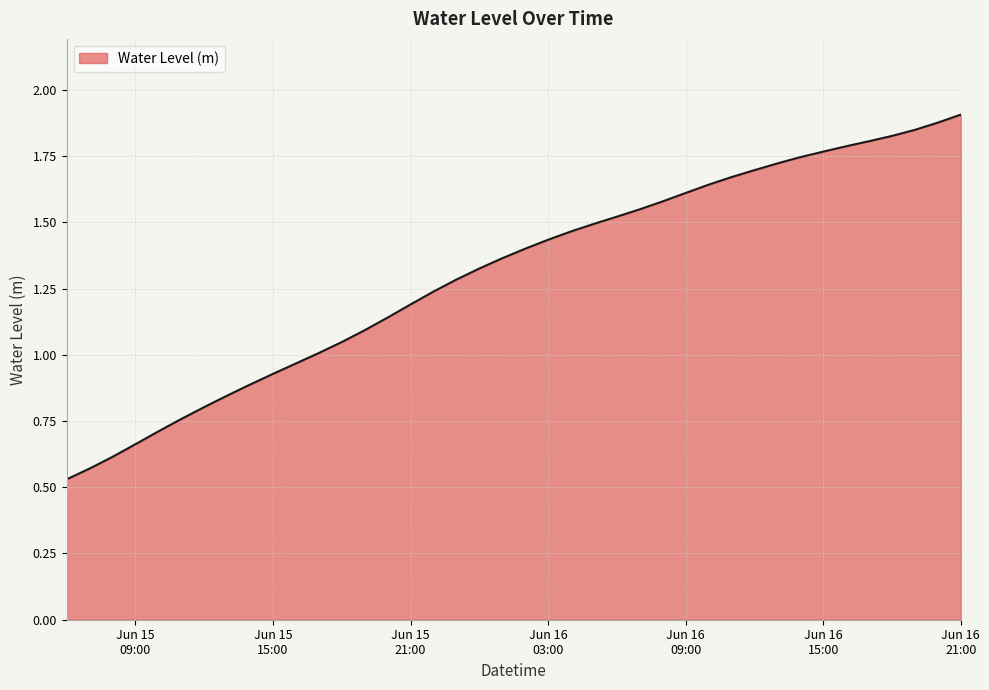

Reading left to right, list all the values displayed in this chart.

0.5	0.6	0.6	0.7	0.7	0.8	0.8	0.8	0.9	0.9	1.0	1.0	1.0	1.1	1.1	1.2	1.2	1.3	1.3	1.4	1.4	1.4	1.5	1.5	1.5	1.5	1.6	1.6	1.6	1.7	1.7	1.7	1.7	1.8	1.8	1.8	1.8	1.8	1.9	1.9